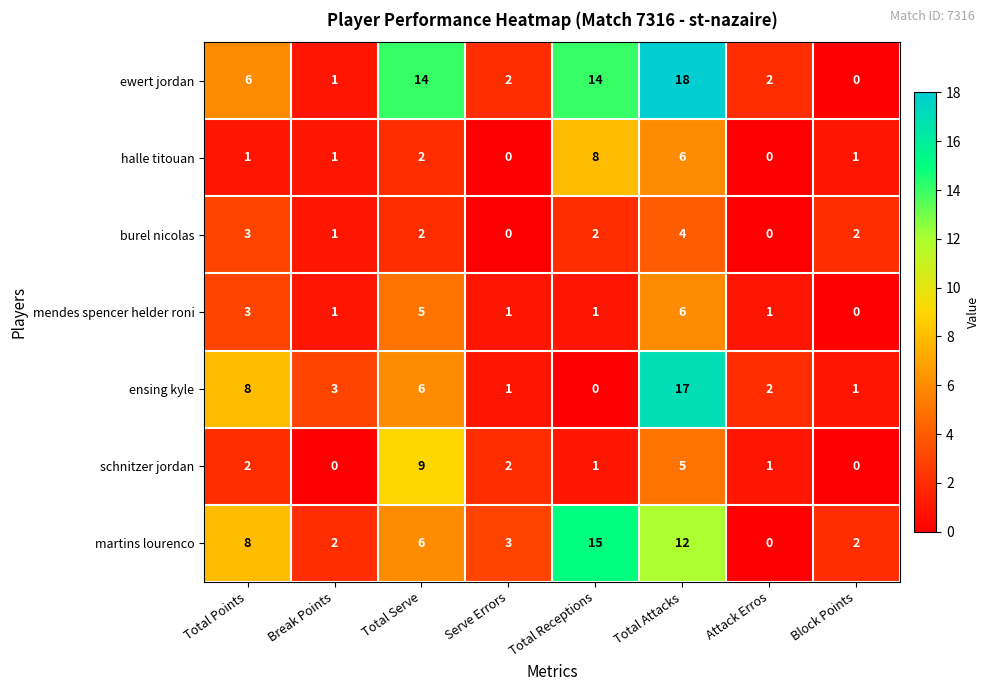

How many data points in mendes spencer helder roni are less than 1?

1